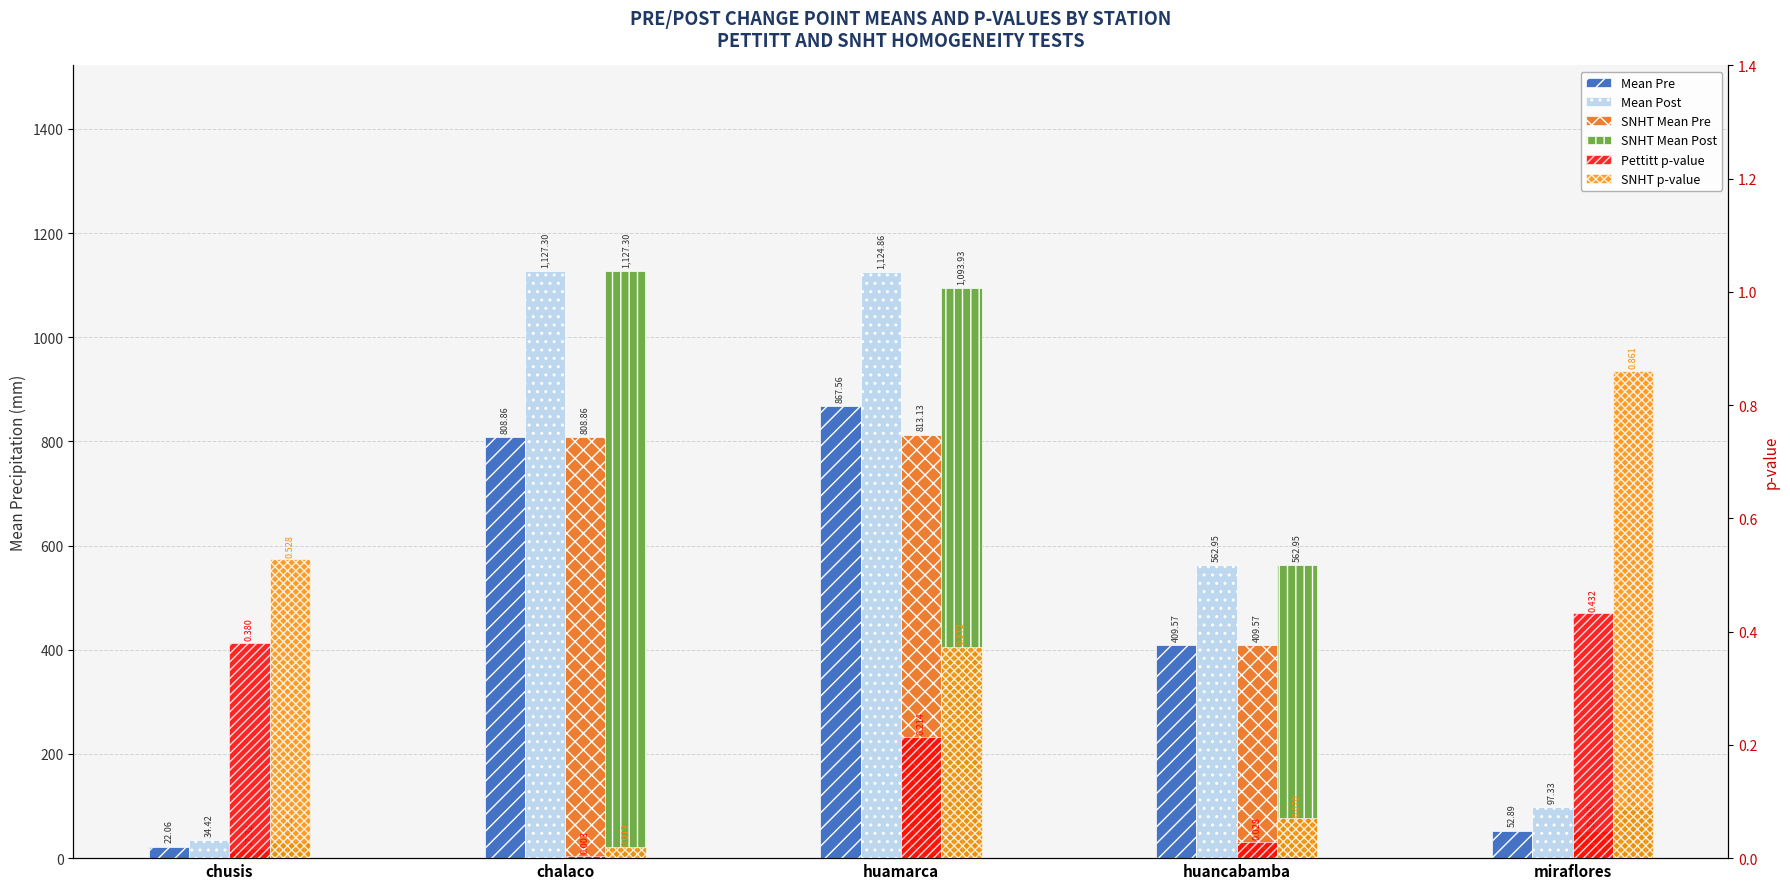

What is the difference between the maximum and minimum values in the Pettitt p-value series?

0.4